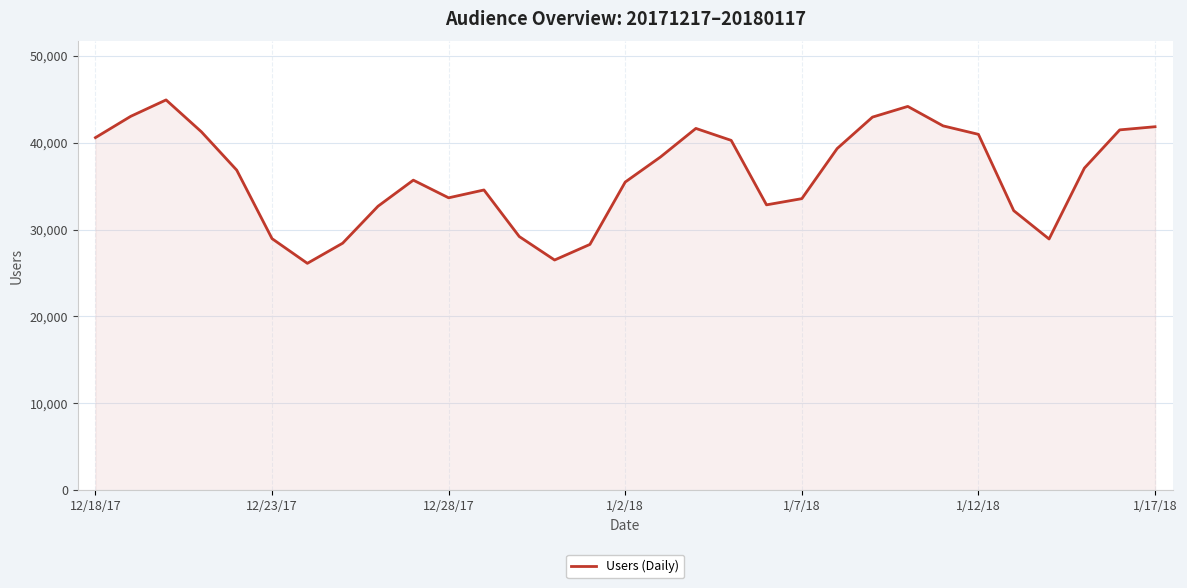

What is the smallest value displayed?

26113